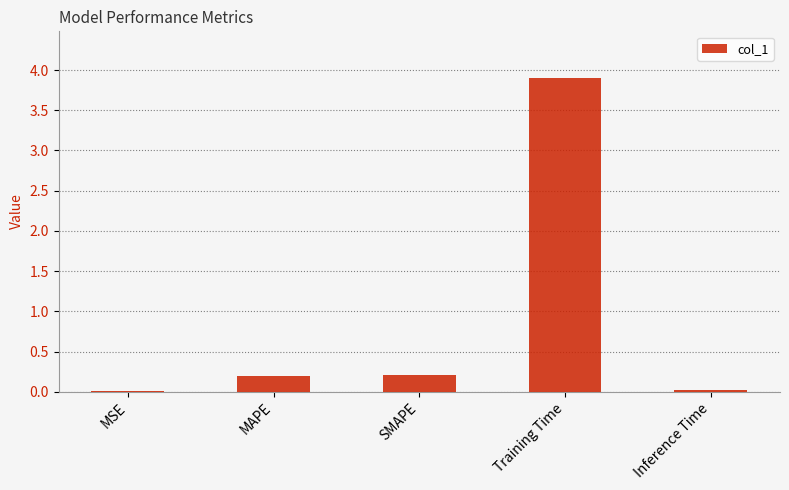

What is the sum of all values?

4.3